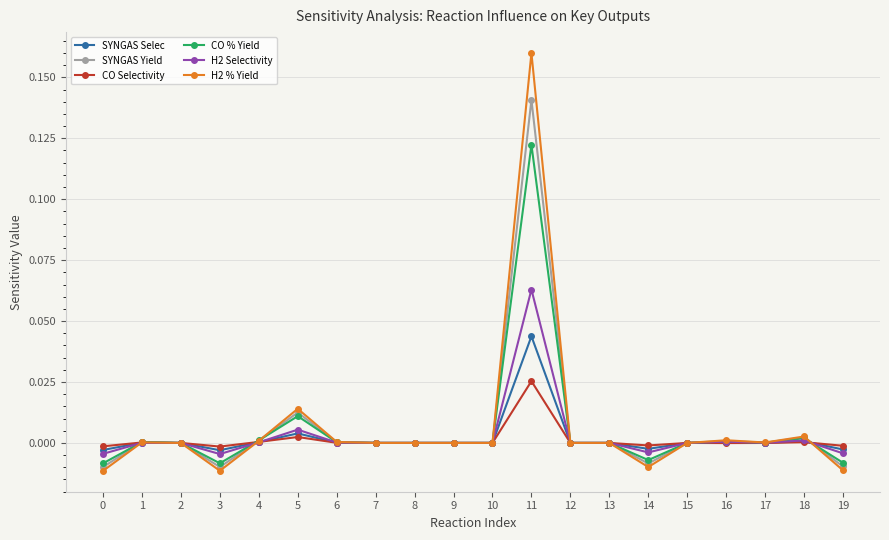

The value of CO Selectivity at 19 is -0.0. True or false?

True